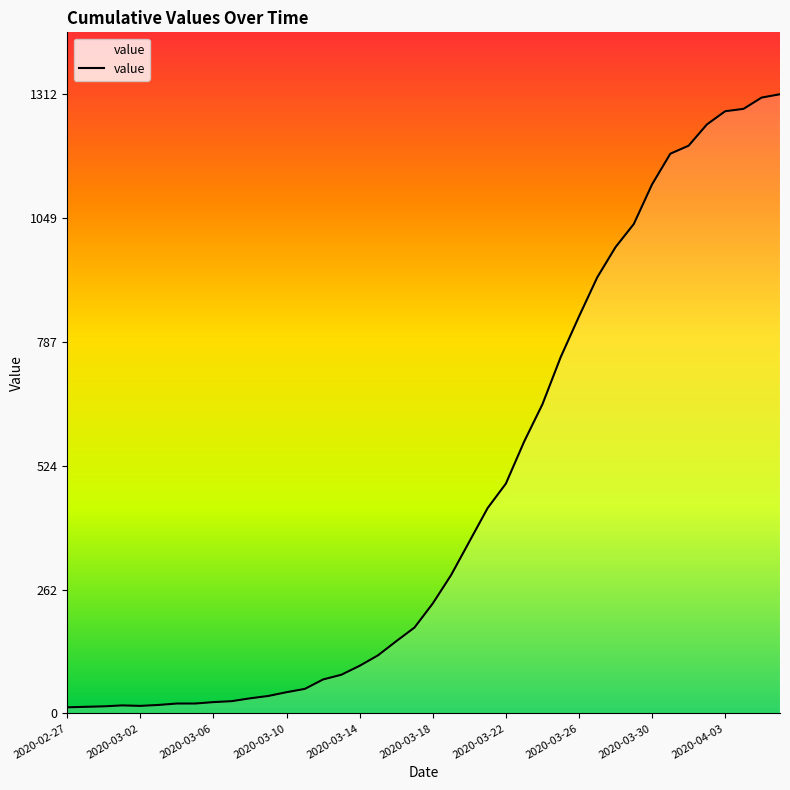

What is the greatest value displayed?

1312